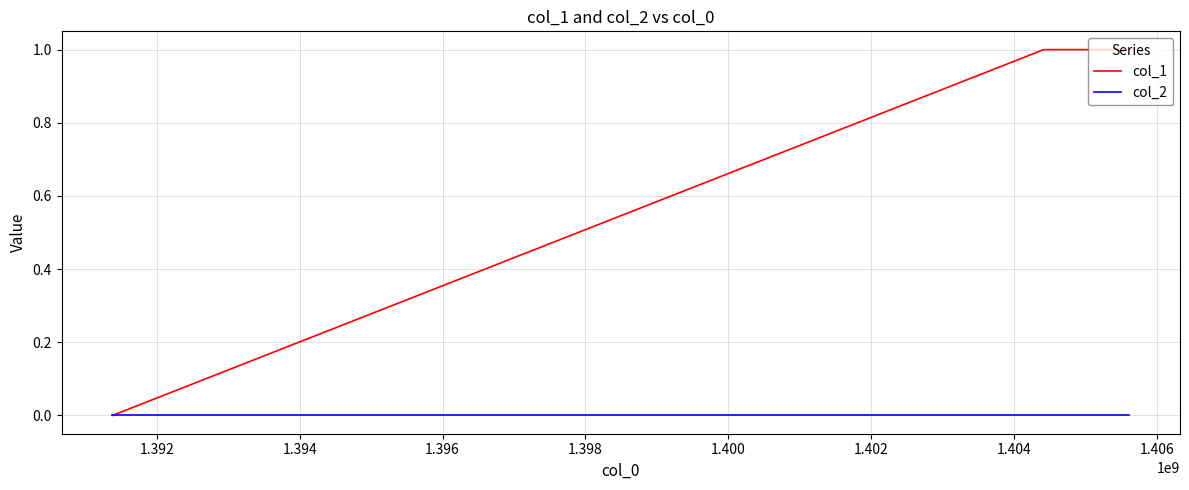

List the series in order of their overall mean, highest first.

col_1, col_2